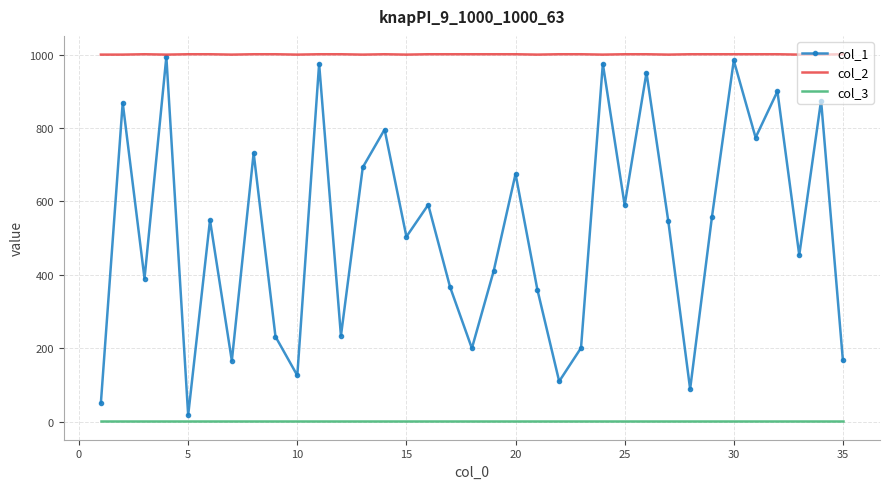

Which series has the widest spread of values?

col_1